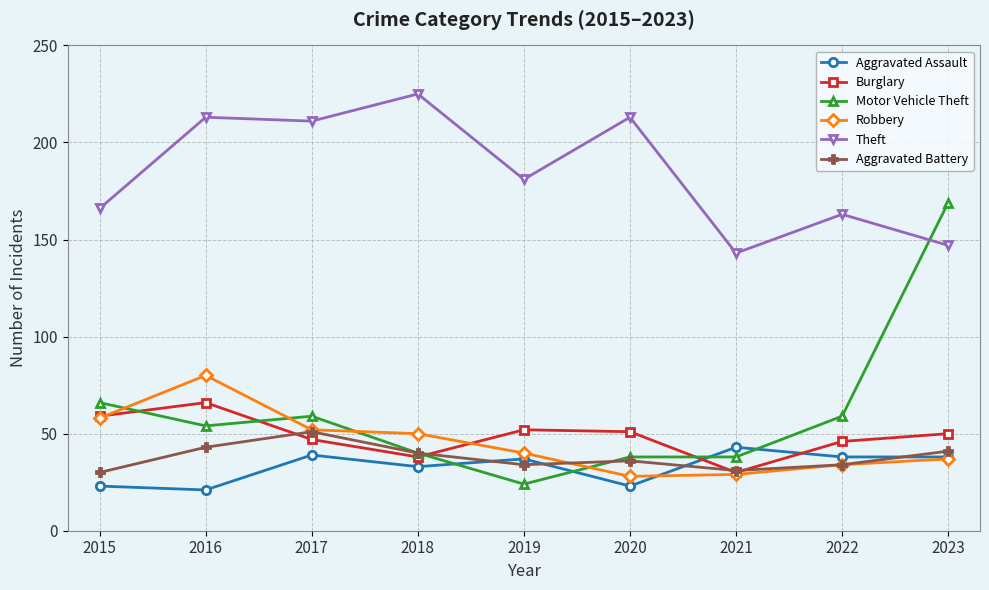

Between 2018 and 2019, which series saw the biggest shift?

Theft